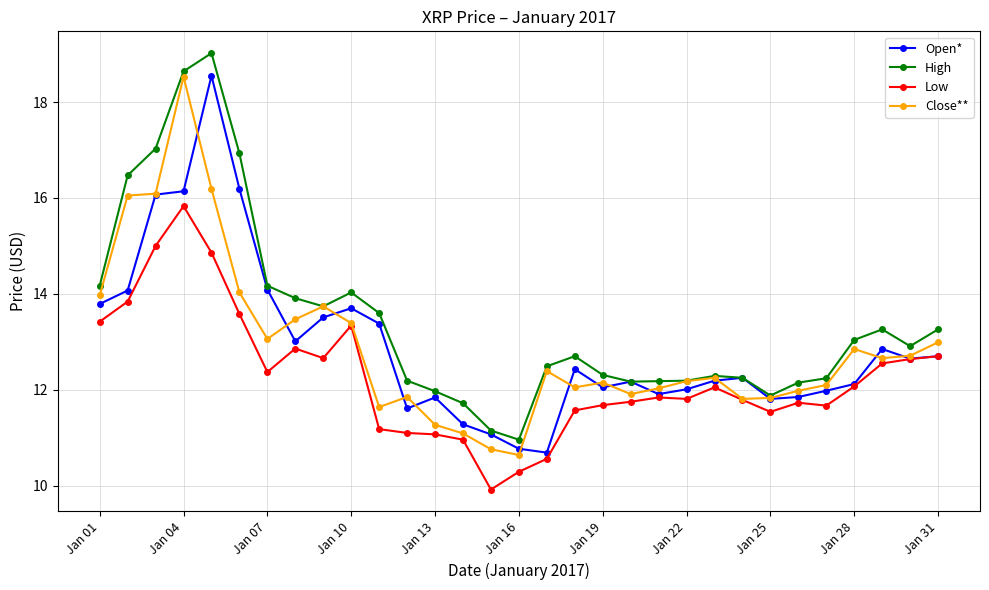

What is the minimum value shown in the chart?

9.9